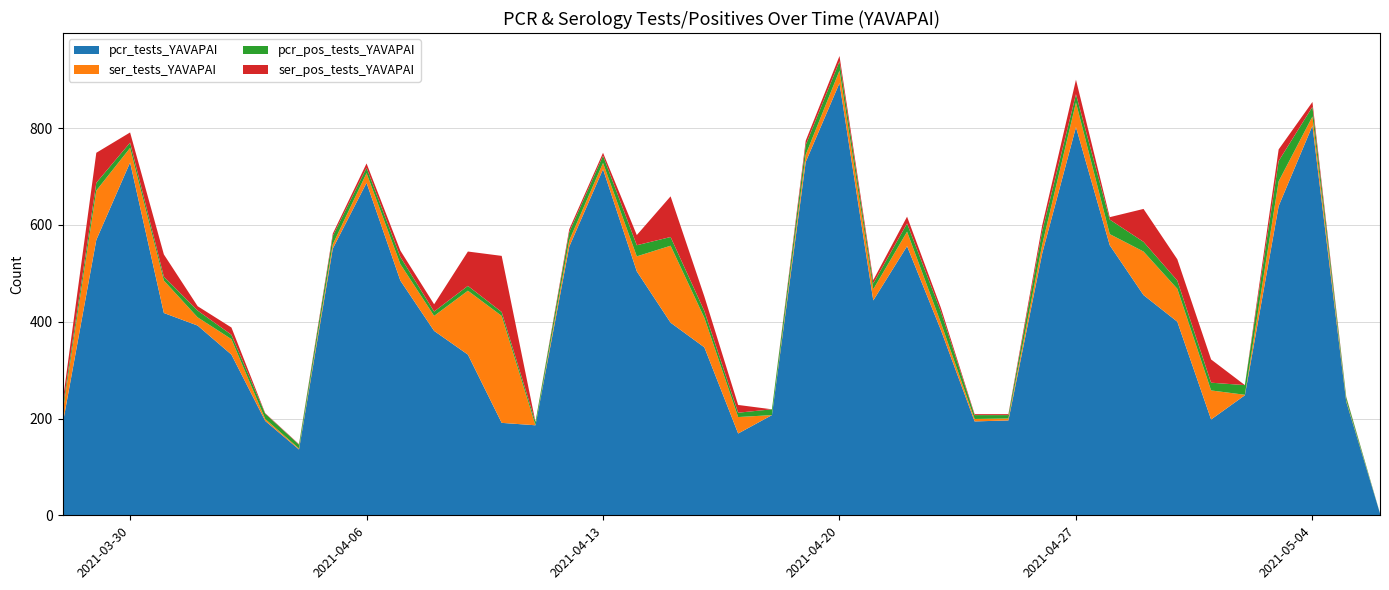

At which label does pcr_tests_YAVAPAI reach its peak?

2021-04-20